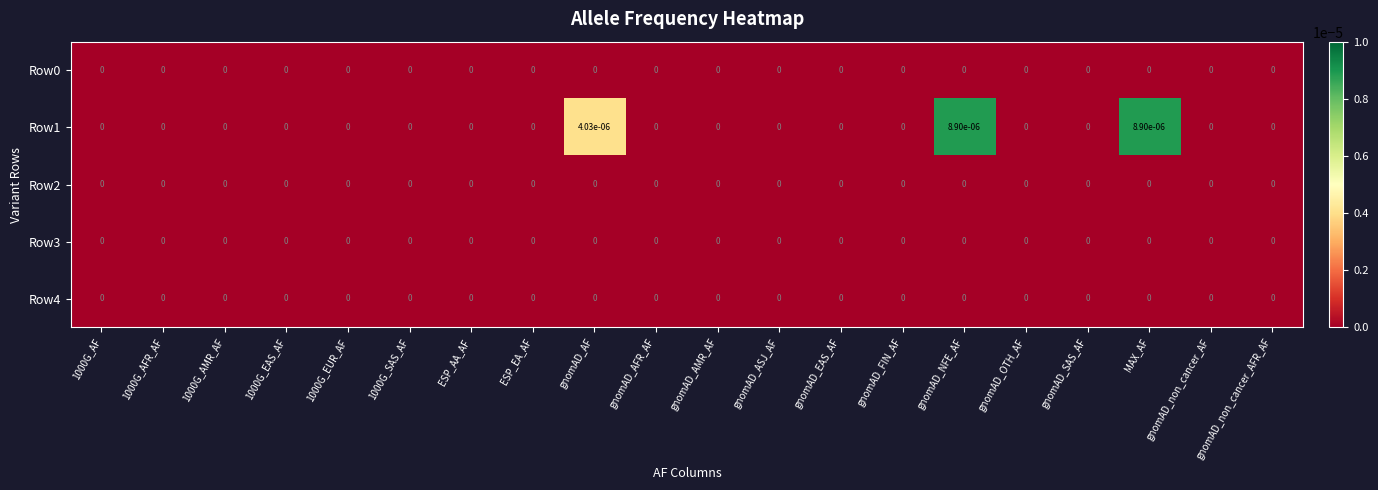

How many categories are shown in the chart?

20